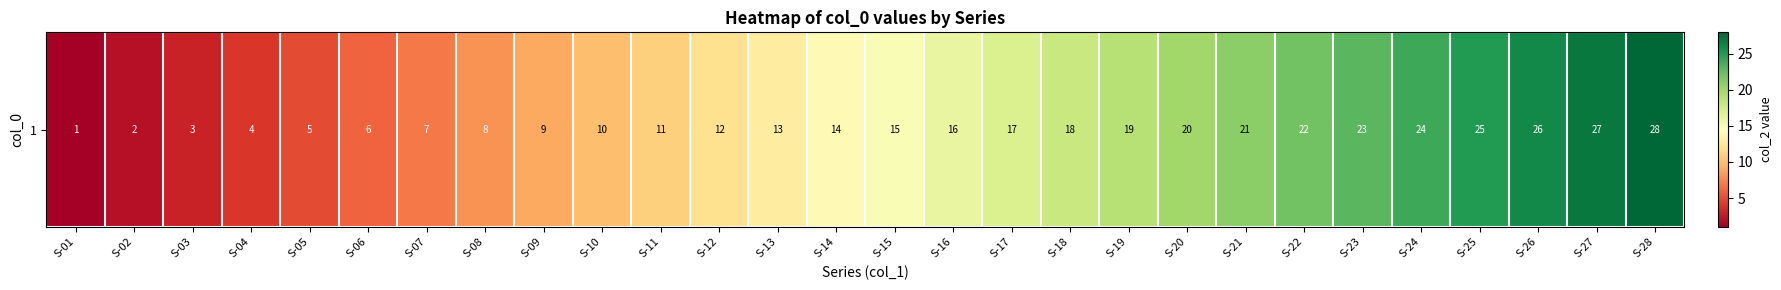

Approximately how many times larger is the value at S-17 compared to S-18?

0.9